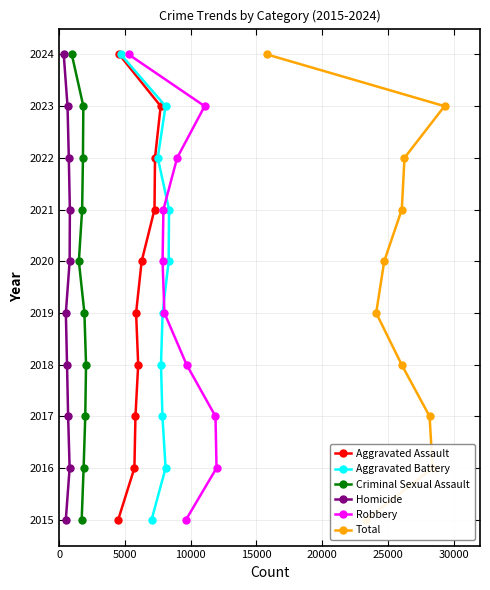

What is the minimum value for Aggravated Assault?

2015